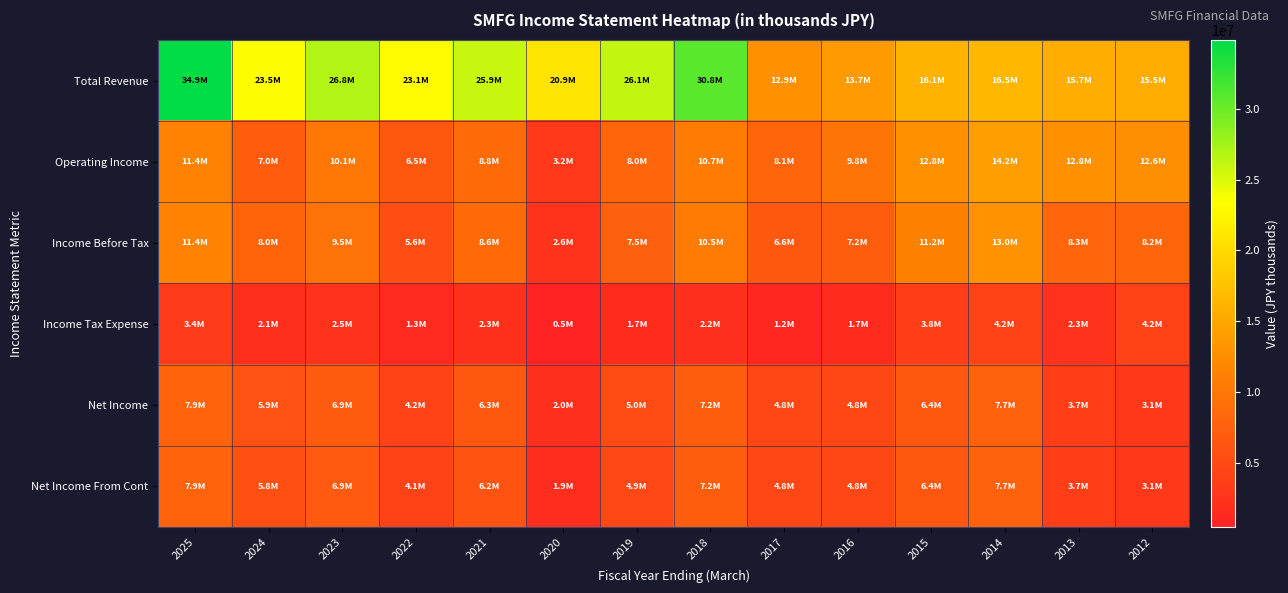

Count the number of data series in this chart.

6